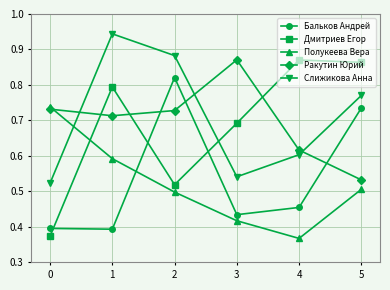

Count the Полукеева Вера values in the range 0 to 1.

6